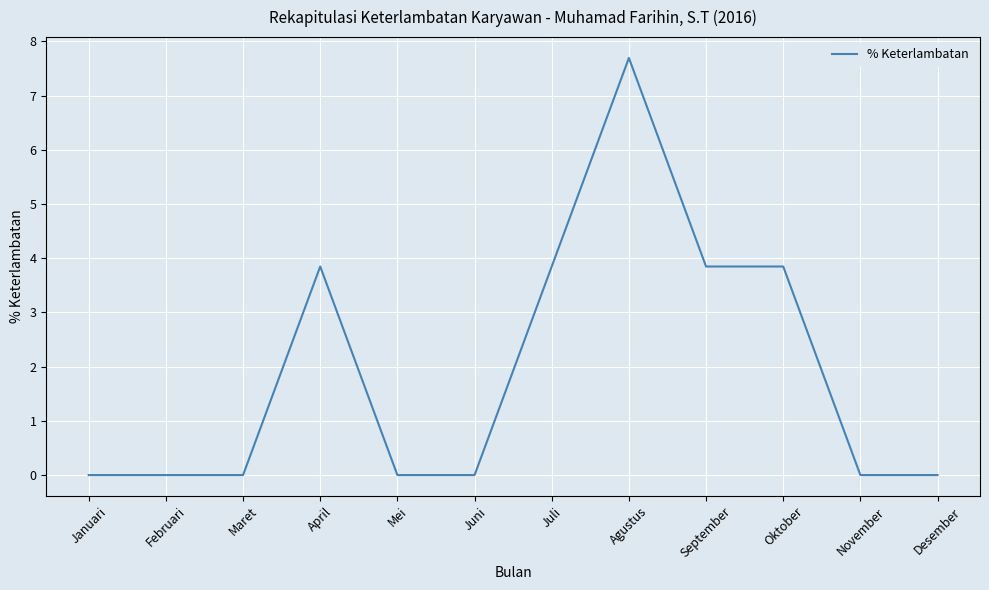

Reading left to right, extract all data points from this chart.

0.0	0.0	0.0	3.8	0.0	0.0	3.8	7.7	3.8	3.8	0.0	0.0